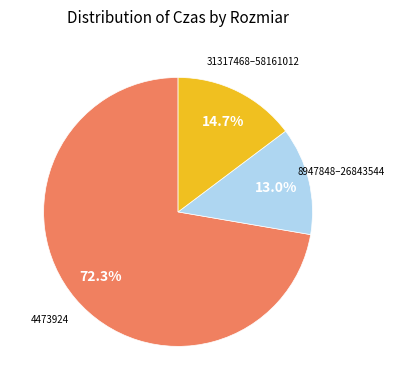

Does any single category account for the majority?

Yes